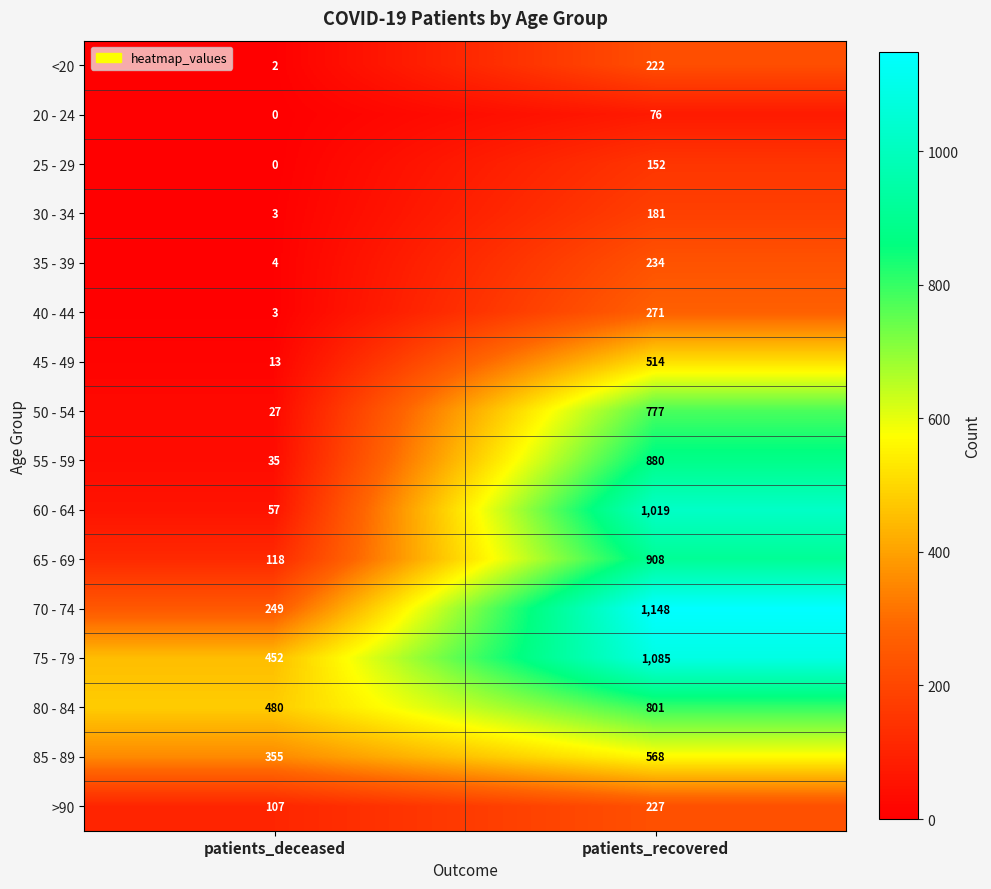

Which category has the lowest value in the 20 - 24 series?

patients_deceased